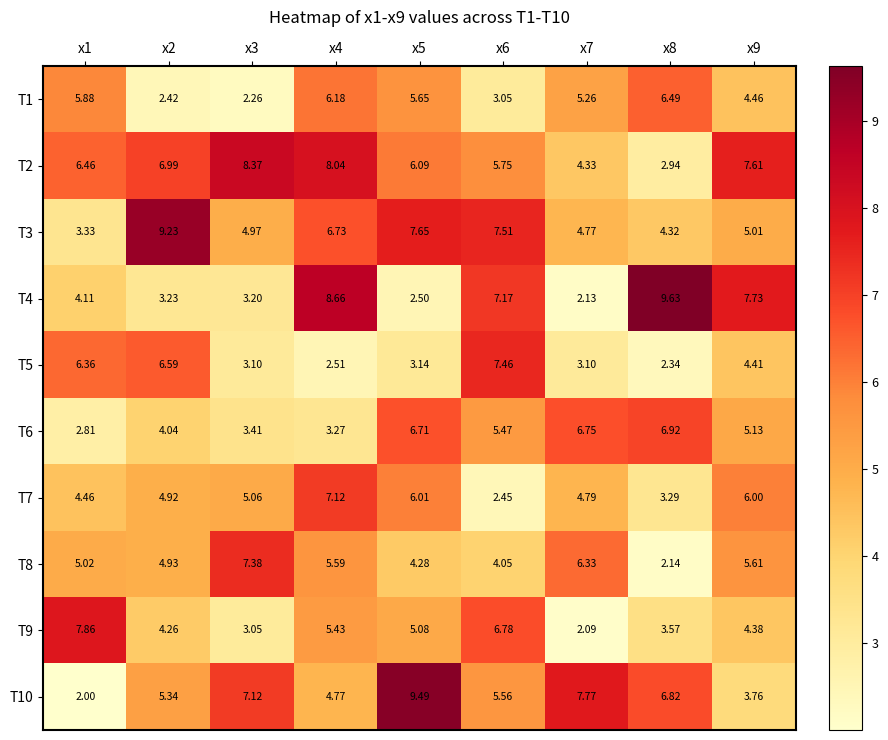

Is the value of T7 at x8 greater than the value of T9 at x5?

No